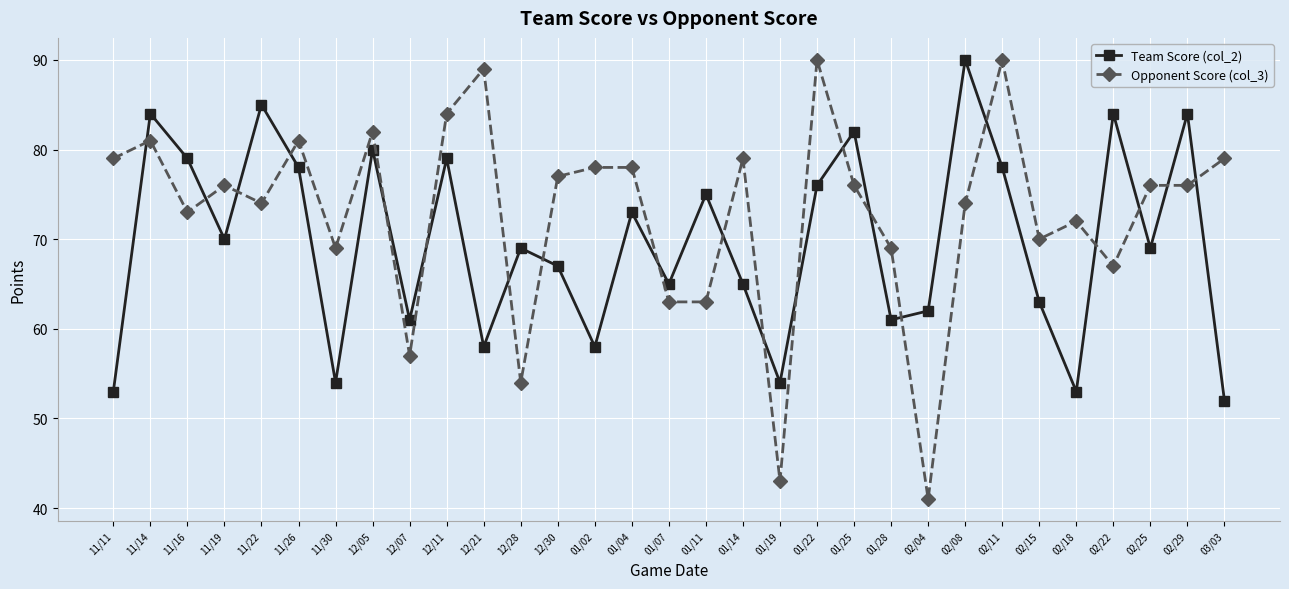

Rank the series at 11/22 from lowest to highest value.

Opponent Score (col_3), Team Score (col_2)